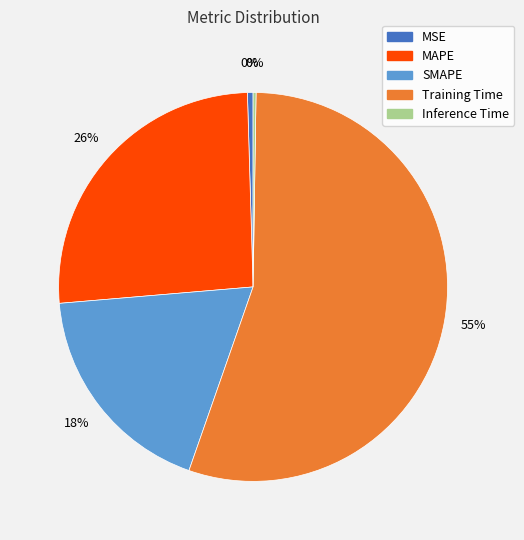

True or false: MSE accounts for 14% of the total.

False